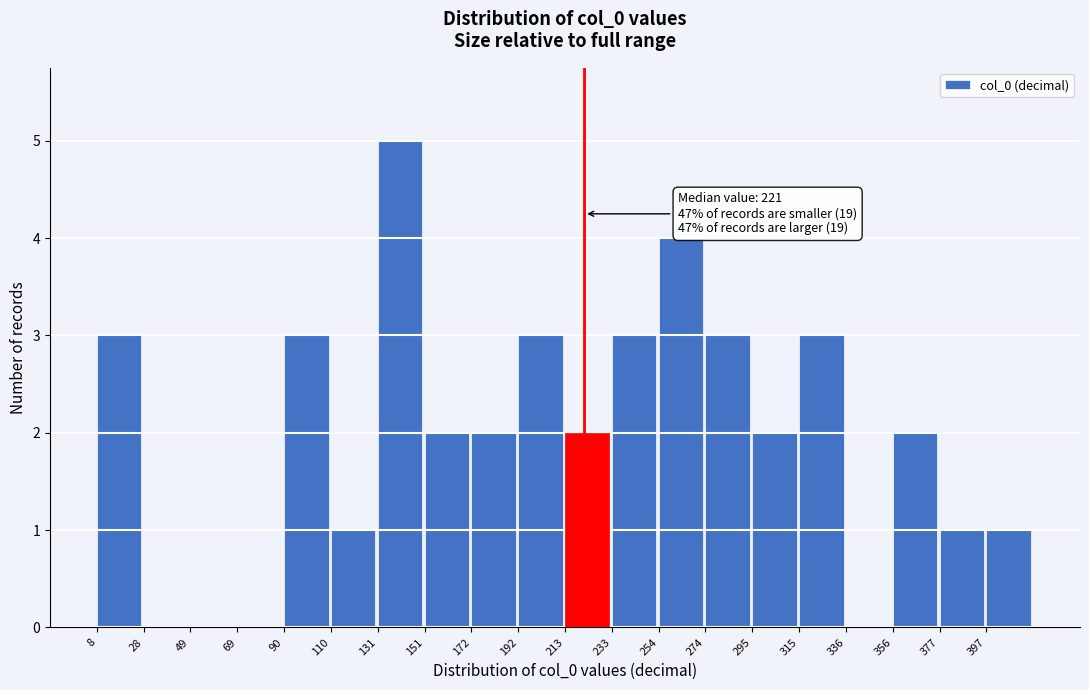

Which range on the x-axis has the tallest bar?

131.0 to 151.5